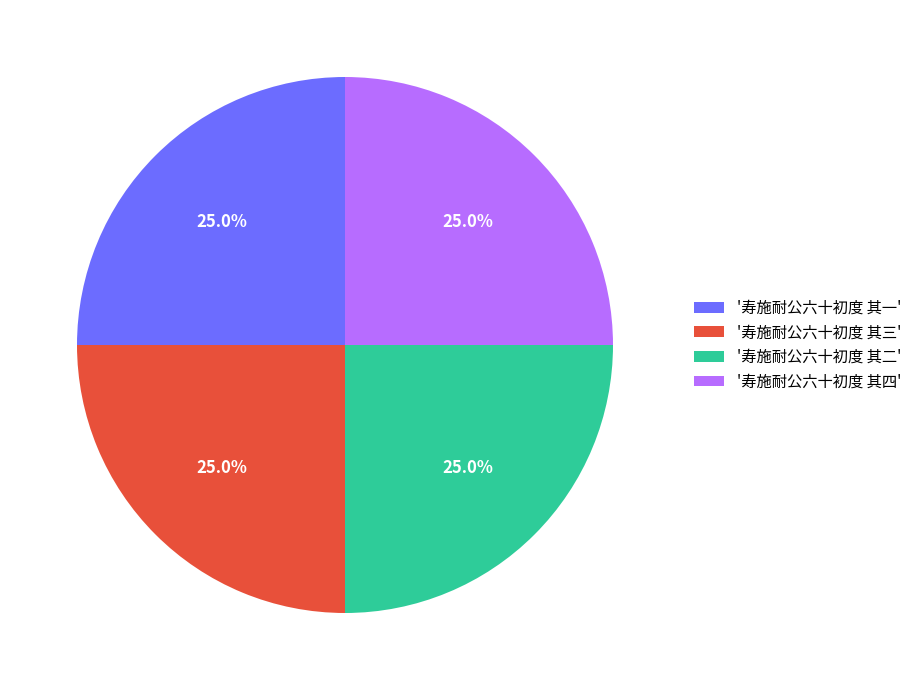

How many slices are in this pie chart?

4